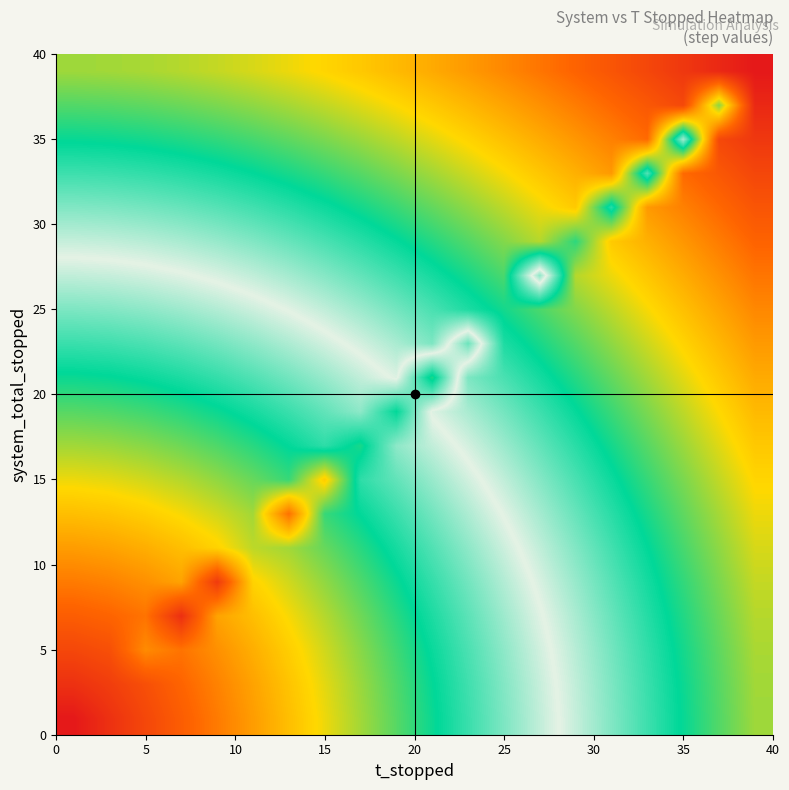

What is the maximum value shown in the chart?

275.8